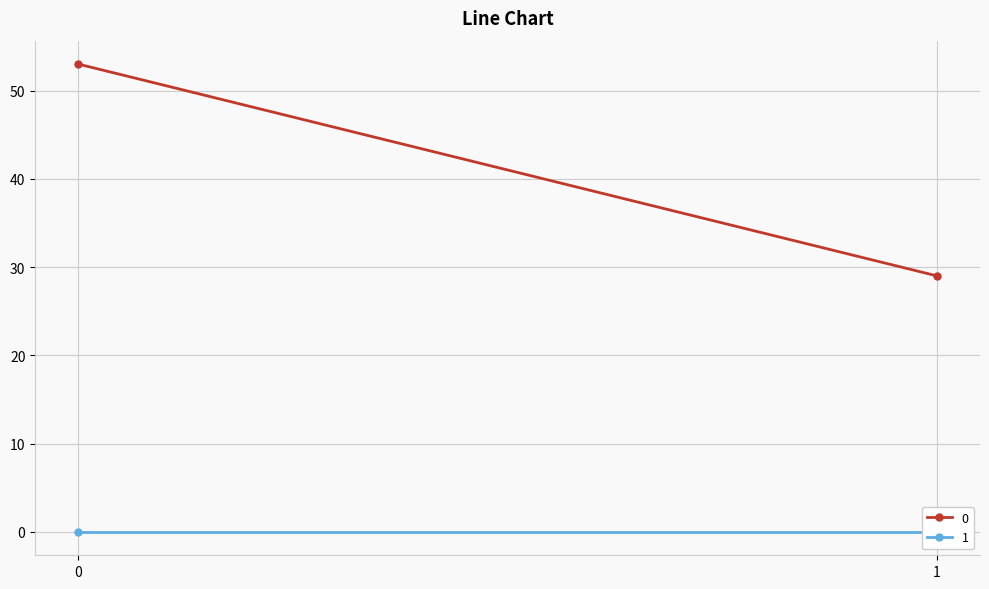

List the labels in order of 0 value, smallest first.

1, 0